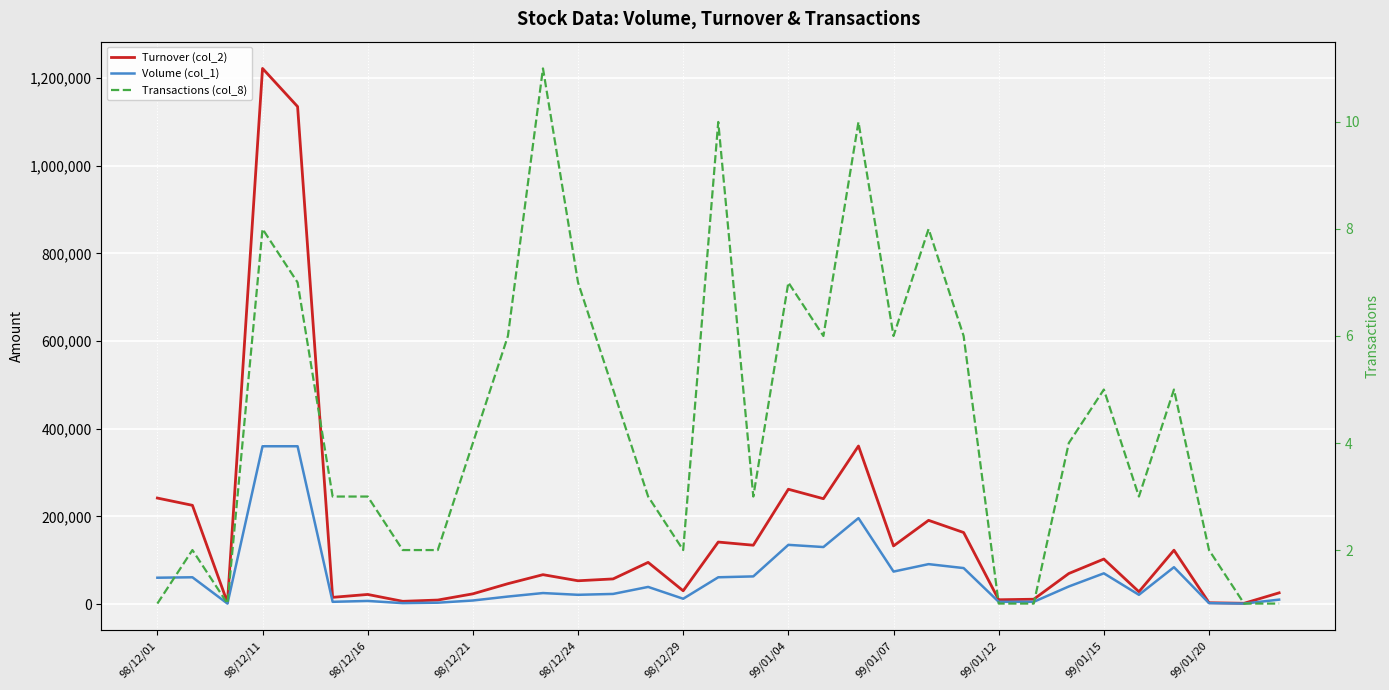

Rank the series by their maximum value, from lowest to highest.

Transactions (col_8), Volume (col_1), Turnover (col_2)